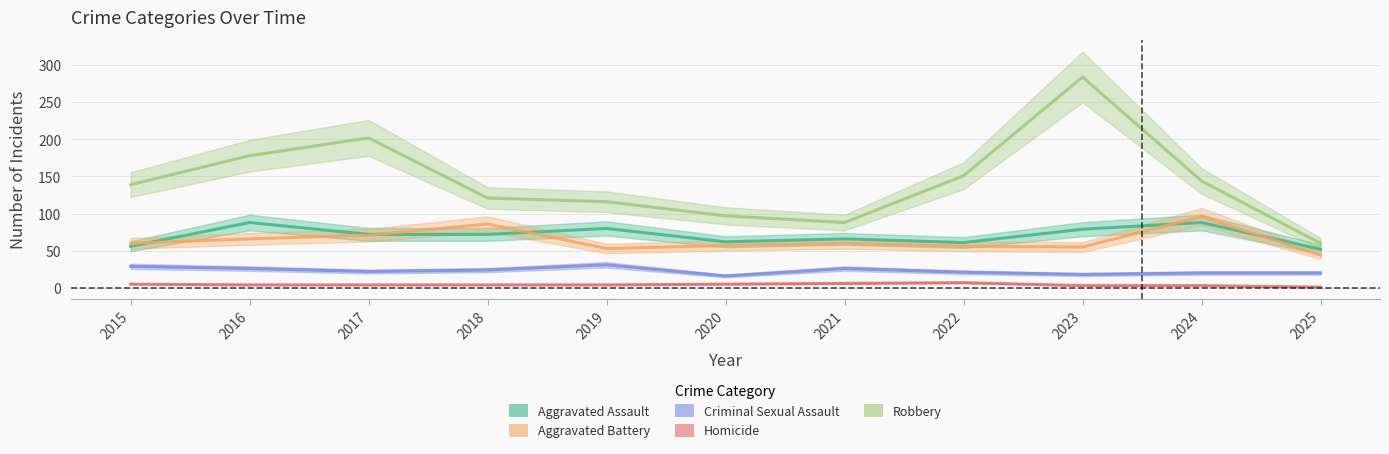

True or false: Robbery and Homicide cross at least once.

False